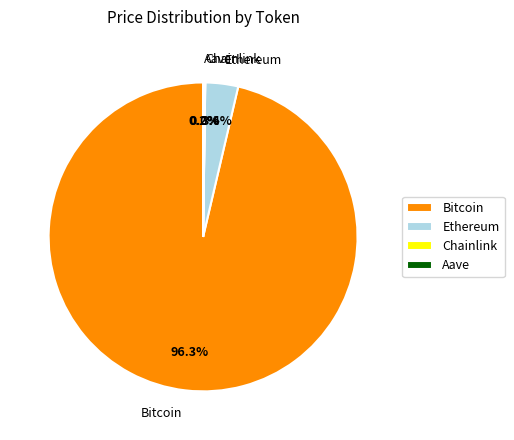

What percentage do Ethereum and Bitcoin together represent?

99.8%